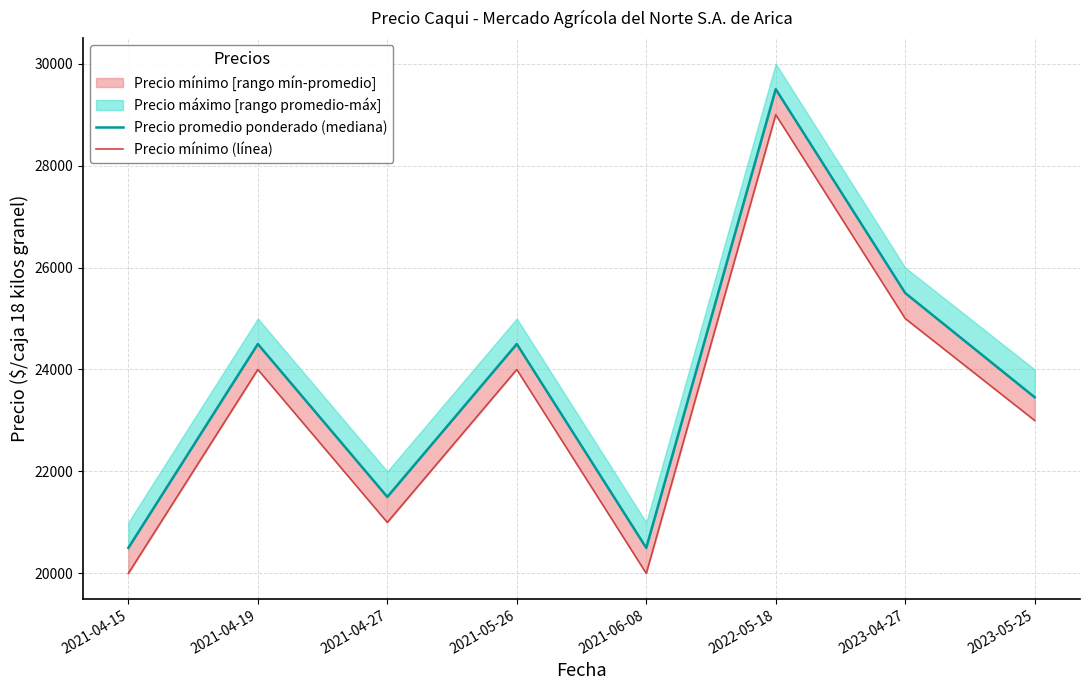

What position from the right is 2021-05-26?

5